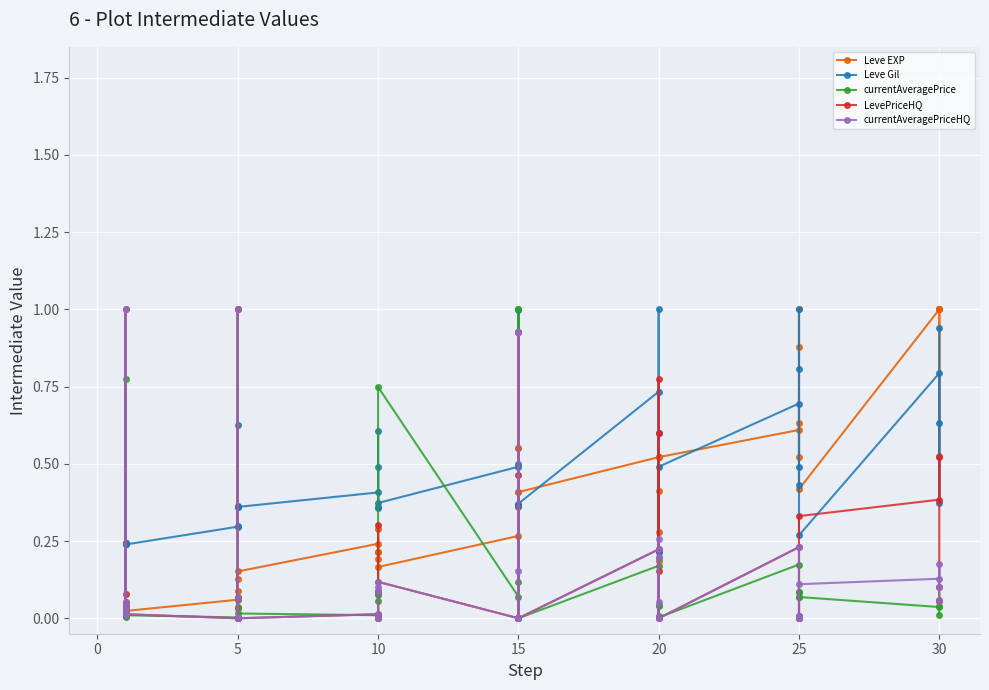

True or false: currentAveragePrice has a value of 0.0 at 10.

False